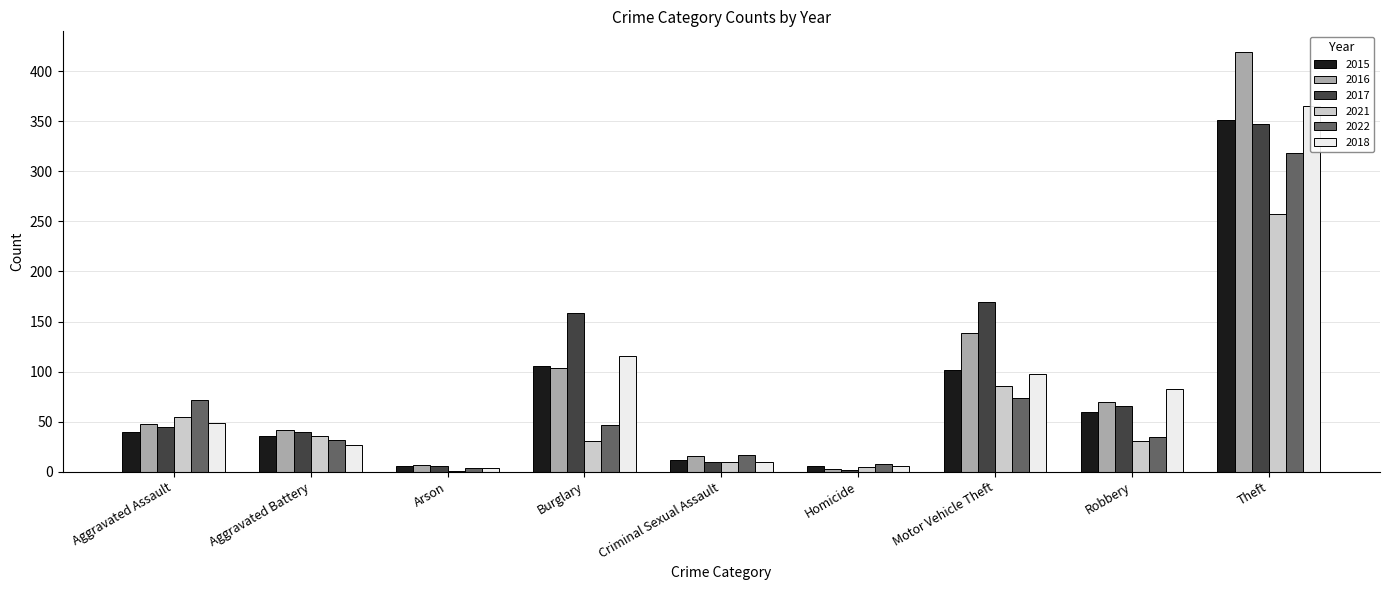

Which series has the largest total across all categories?

2016